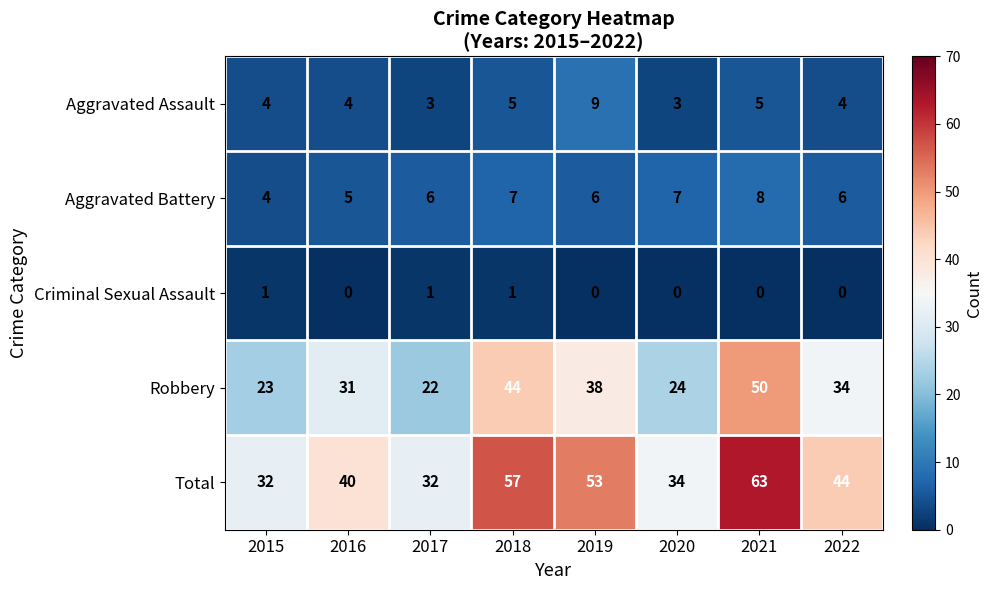

How many Aggravated Battery values are between 6 and 7?

5